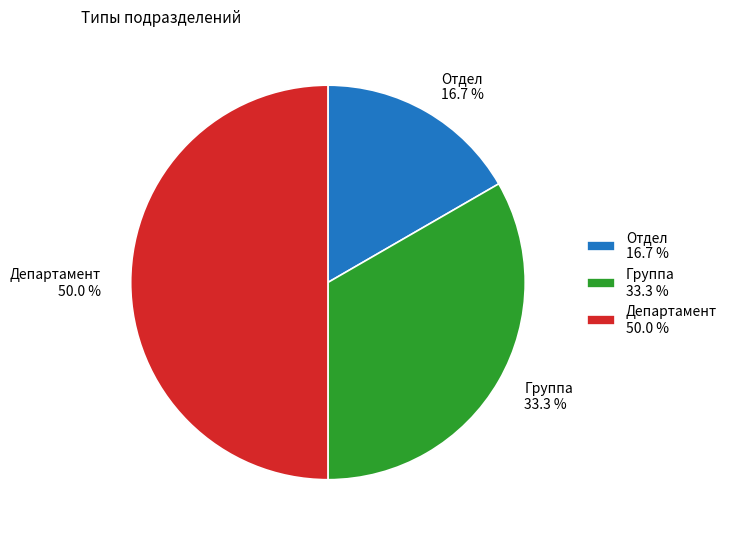

How many slices are in this pie chart?

3